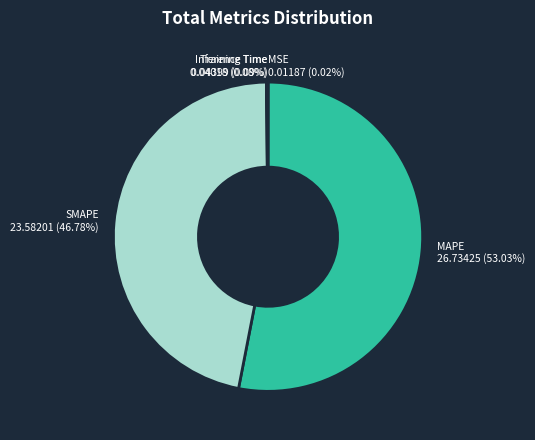

Does MAPE account for over 50% of the chart?

Yes